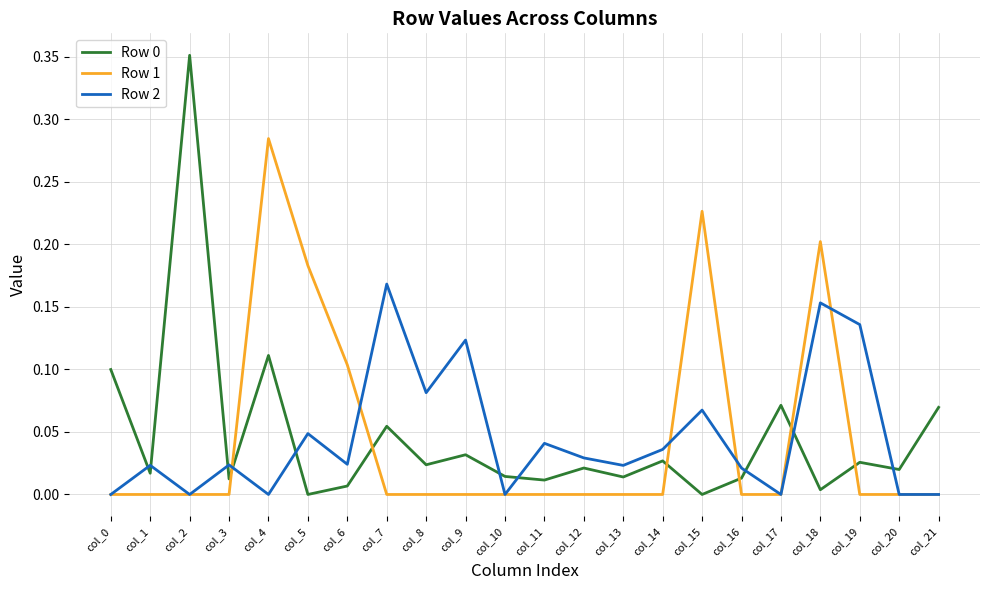

At which category does Row 2 reach its first local peak?

col_1